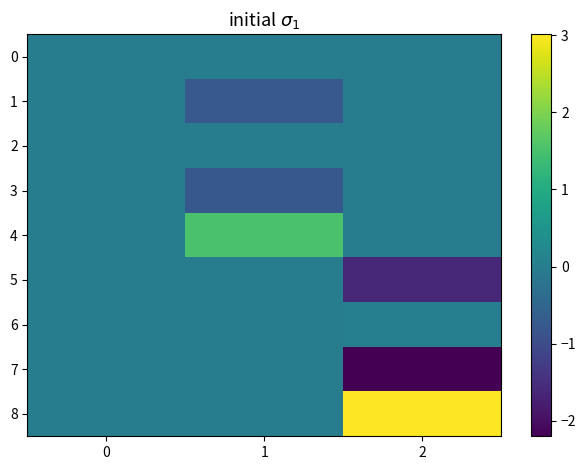

Reading left to right, extract all data points from this chart.

0: 0=0.0	1=0.0	2=0.0
1: 0=0.0	1=-0.8	2=0.0
2: 0=0.0	1=0.0	2=0.0
3: 0=0.0	1=-0.8	2=0.0
4: 0=0.0	1=1.5	2=0.0
5: 0=0.0	1=0.0	2=-1.6
6: 0=0.0	1=0.0	2=0.0
7: 0=0.0	1=0.0	2=-2.2
8: 0=0.0	1=0.0	2=3.0